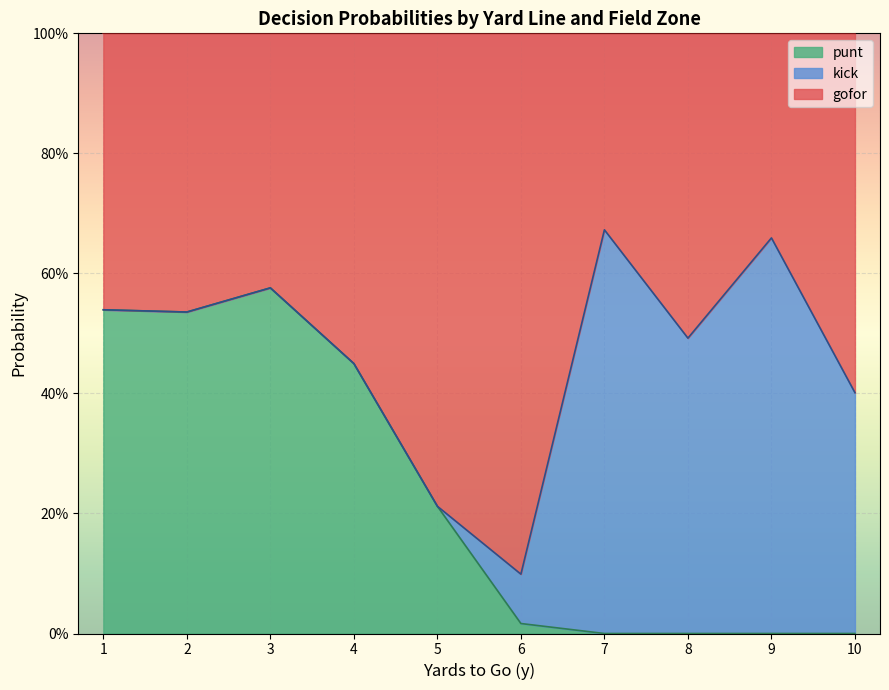

What are all the series names shown in the legend?

punt, kick, gofor